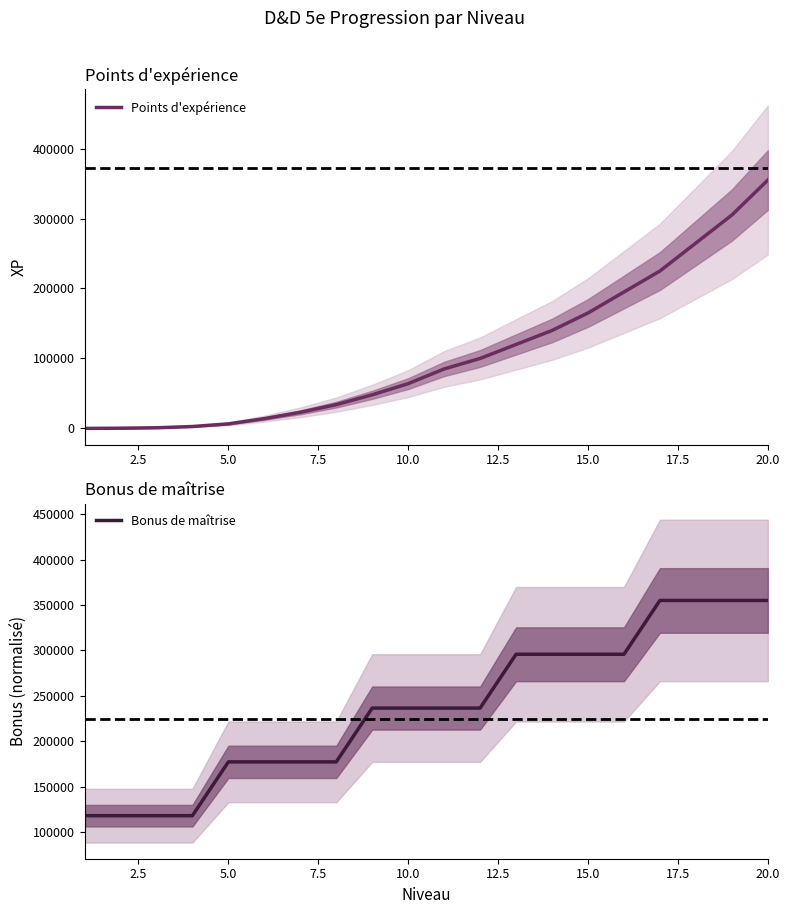

What is the lowest value of the Bonus de maîtrise series?

118333.3